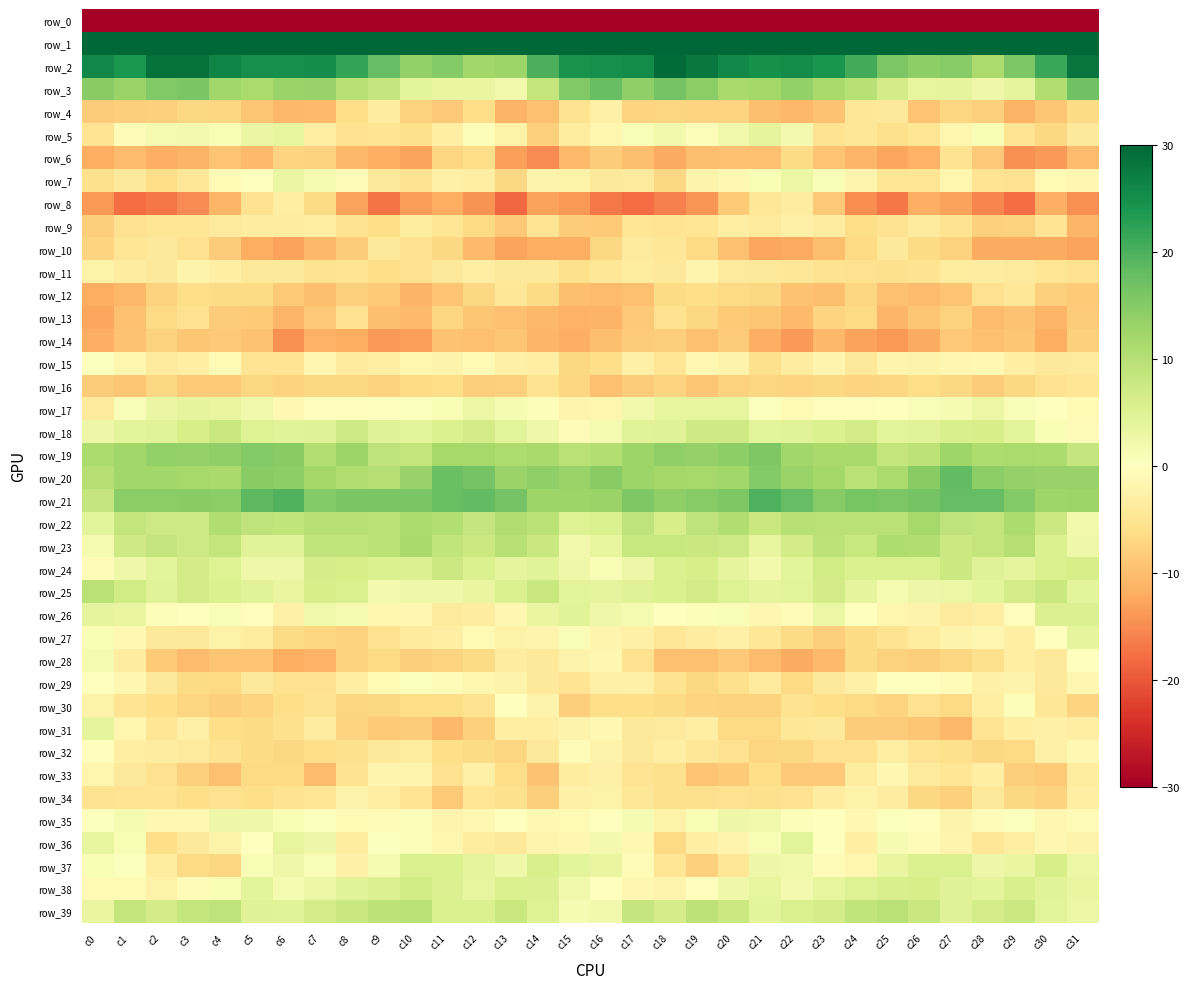

The value of row_31 at c25 is -11.2. True or false?

False